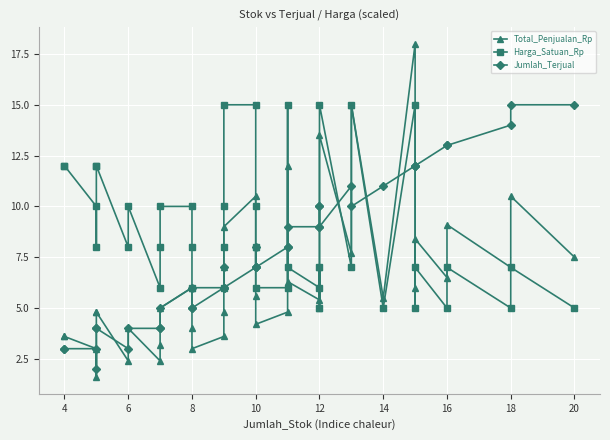

What is the average value of the Harga_Satuan_Rp series?

8.8